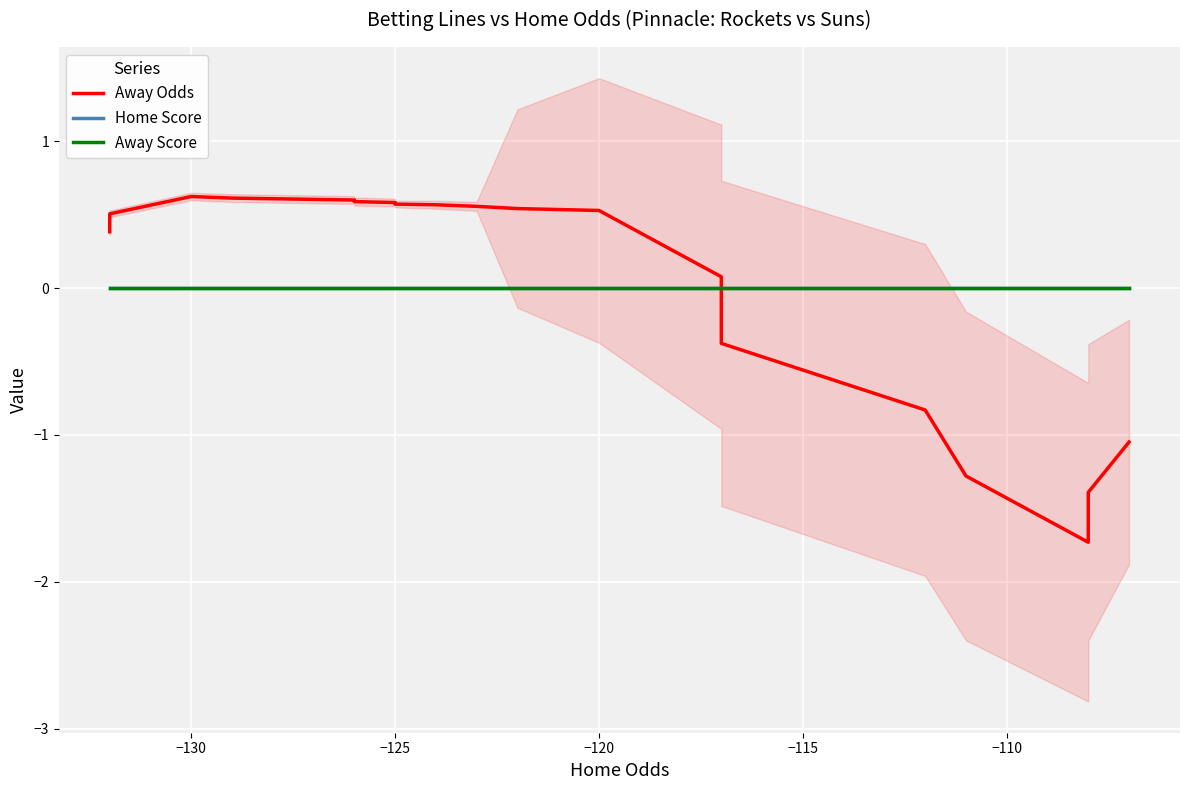

The Away Odds series shows 0.9 at −120. True or false?

False